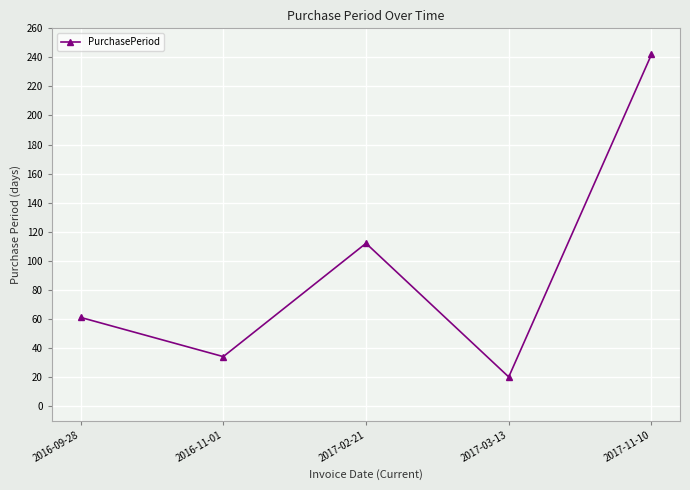

Reading left to right, list all the values displayed in this chart.

2016-09-28=61	2016-11-01=34	2017-02-21=112	2017-03-13=20	2017-11-10=242